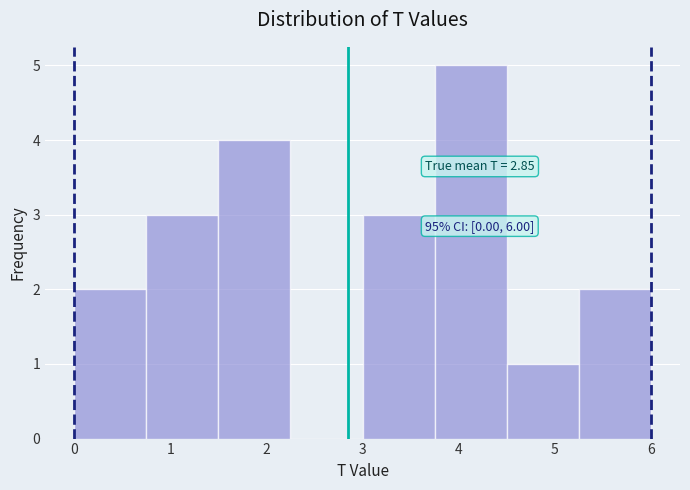

Over which range of the x-axis is the bar tallest?

3.75 to 4.50